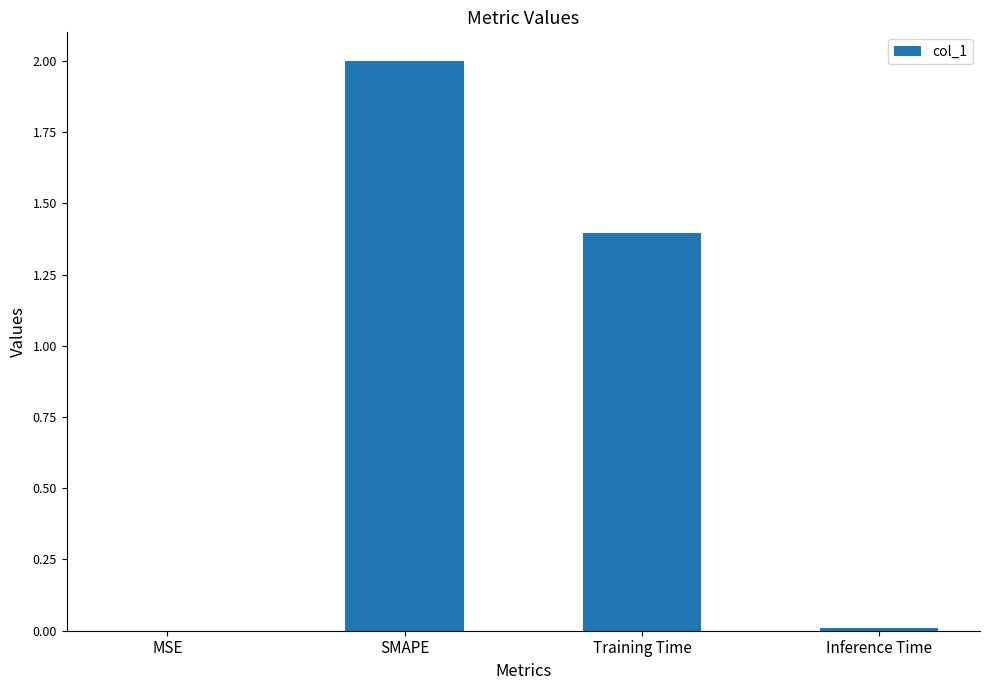

What is the maximum value shown in the chart?

2.0